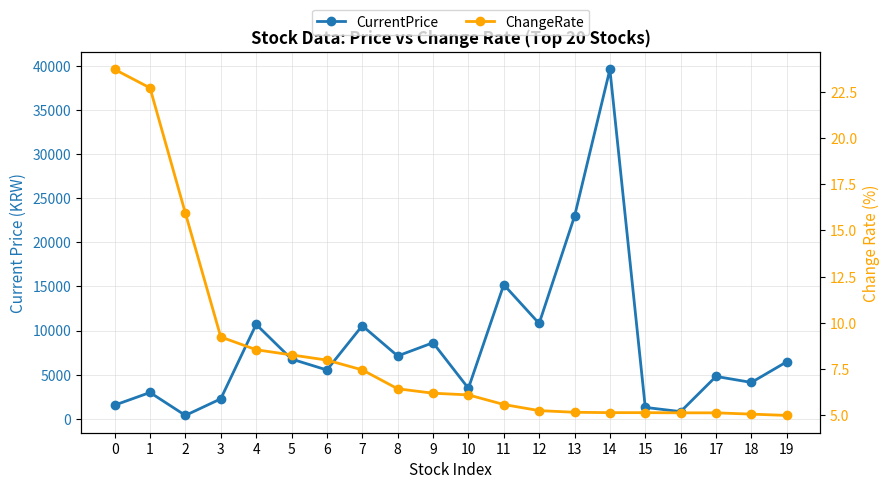

True or false: ChangeRate has more than 1 points higher than both neighbors.

False